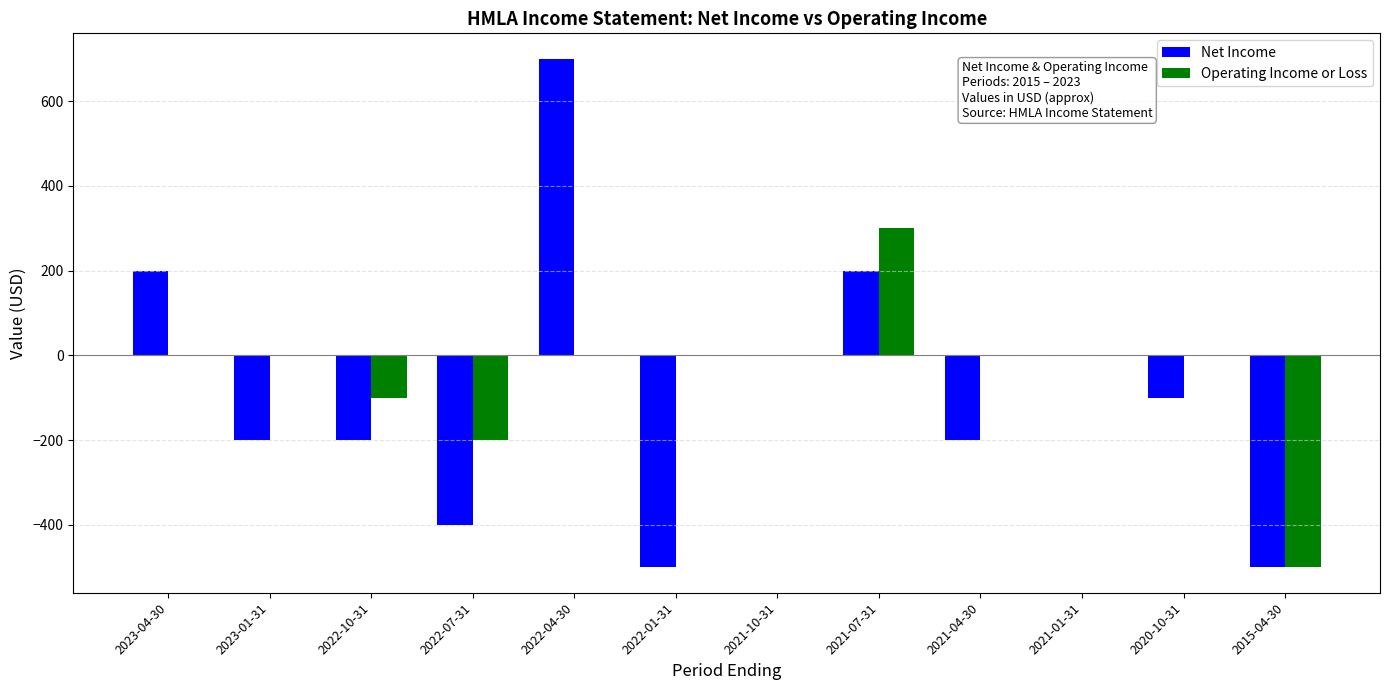

Is the value of Net Income at 2023-01-31 greater than the value of Operating Income or Loss at 2021-07-31?

No